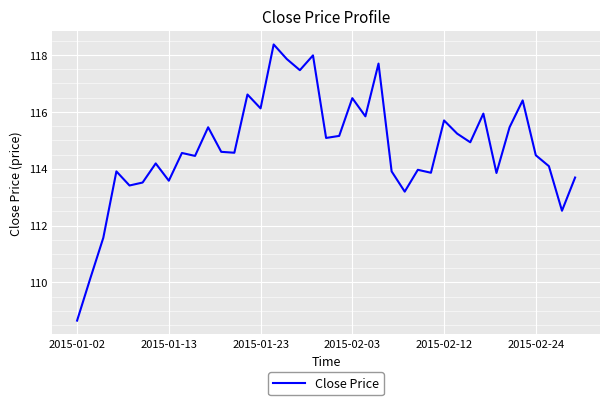

What is the smallest value displayed?

108.7